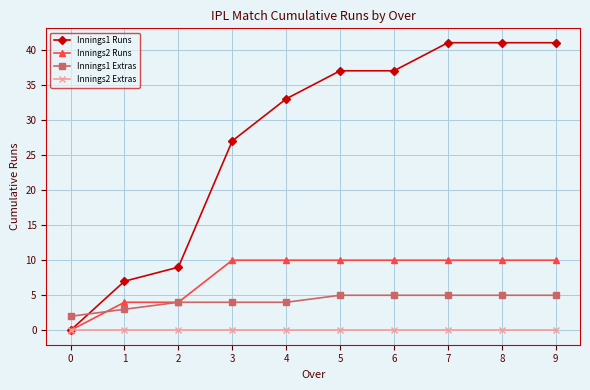

What are all the series names shown in the legend?

Innings1 Runs, Innings2 Runs, Innings1 Extras, Innings2 Extras